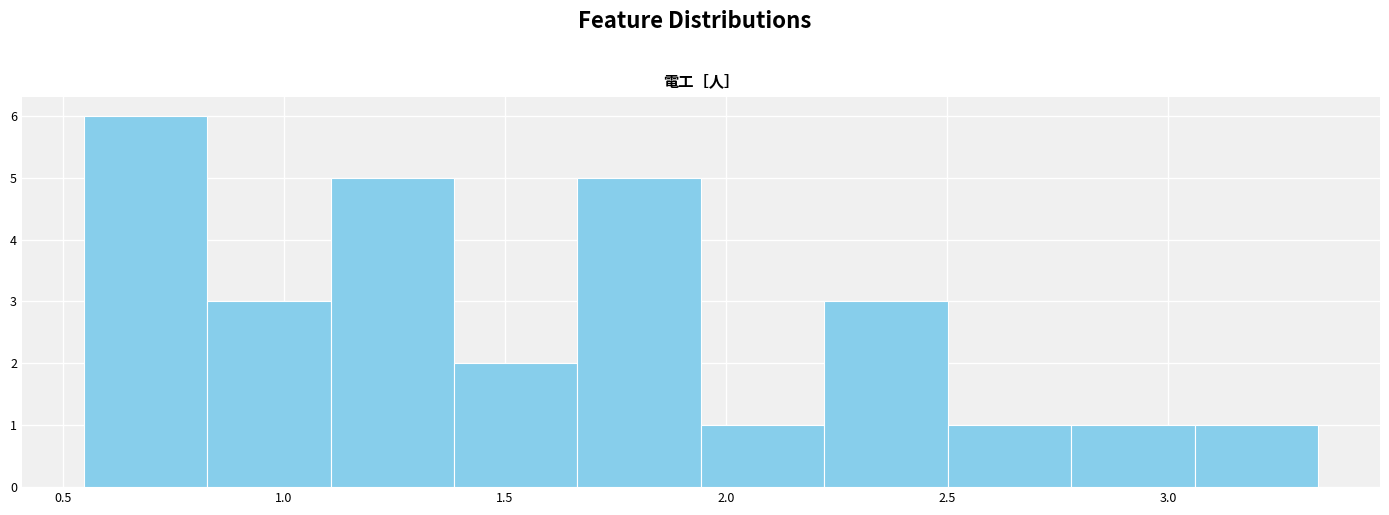

How tall is the bar that spans 1.10 to 1.40 on the x-axis? Neither the bar edges nor the heights are printed on the chart, so give them approximately, as read against the axes.

5